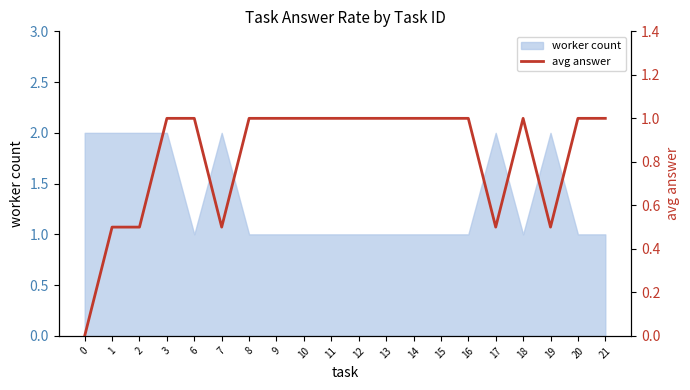

Reading left to right, what are all the values shown in this chart?

0.0	0.5	0.5	1.0	1.0	0.5	1.0	1.0	1.0	1.0	1.0	1.0	1.0	1.0	1.0	0.5	1.0	0.5	1.0	1.0